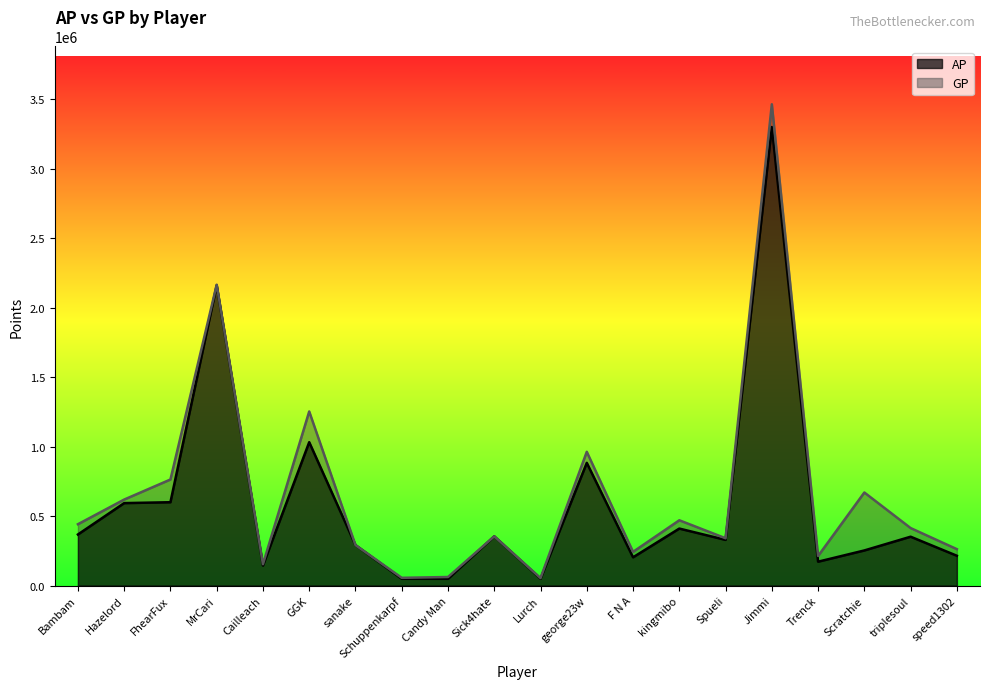

At which category is the sum across all series the highest?

Jimmi